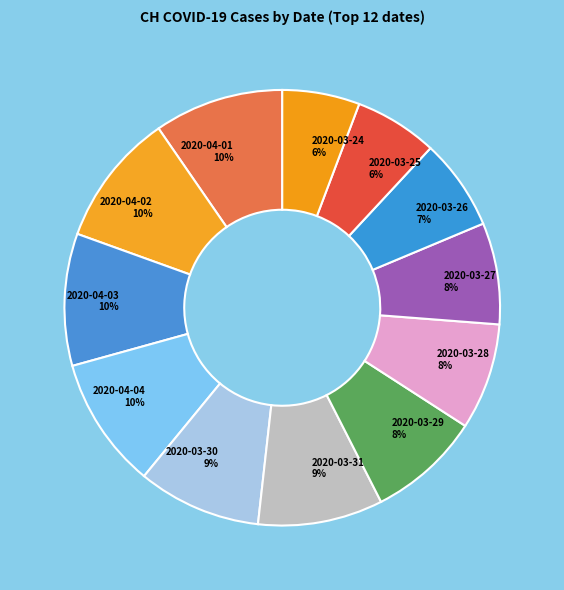

To the nearest percent, what is the difference between the 2020-03-27 and 2020-04-02 slice percentages?

2%